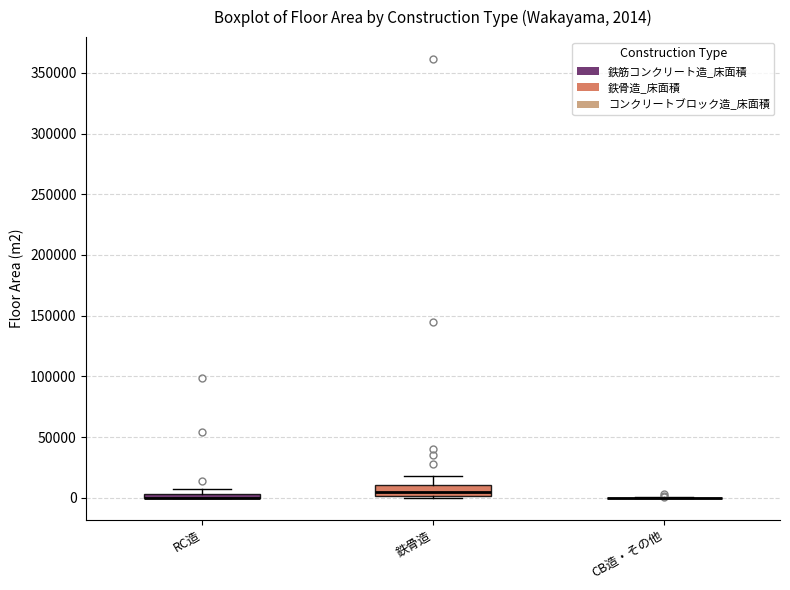

Which box is the tallest, from its lower edge to its upper edge?

鉄骨造